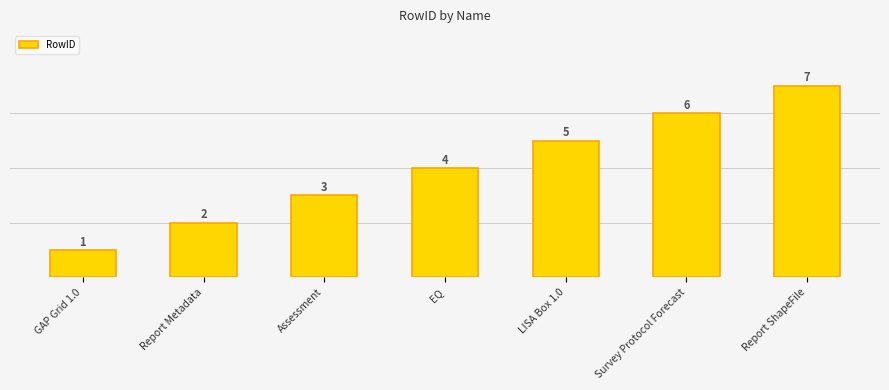

What is the label of the 1st bar from the left?

GAP Grid 1.0